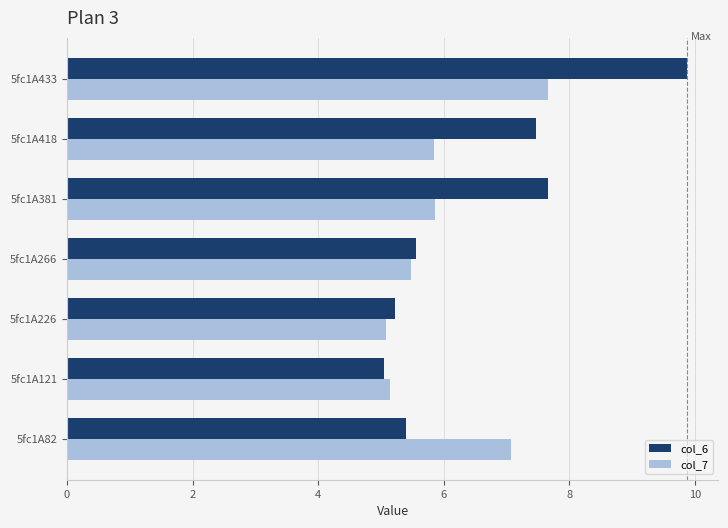

What is the highest value of the col_7 series?

7.7